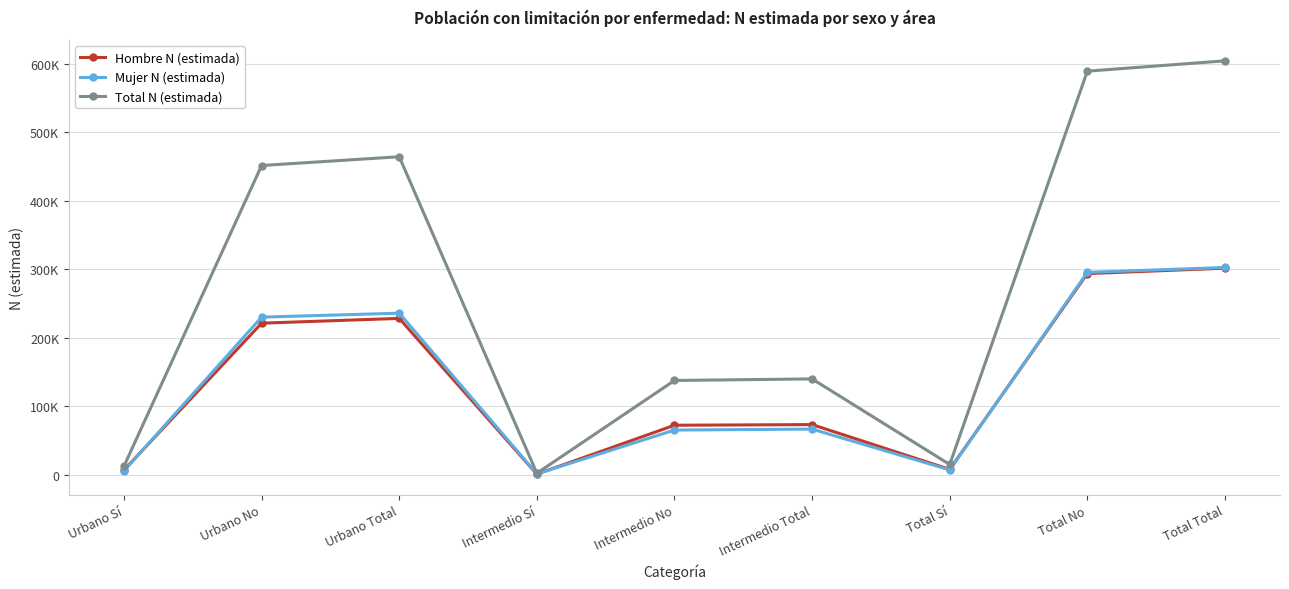

True or false: Total N (estimada) and Hombre N (estimada) cross at least once.

False